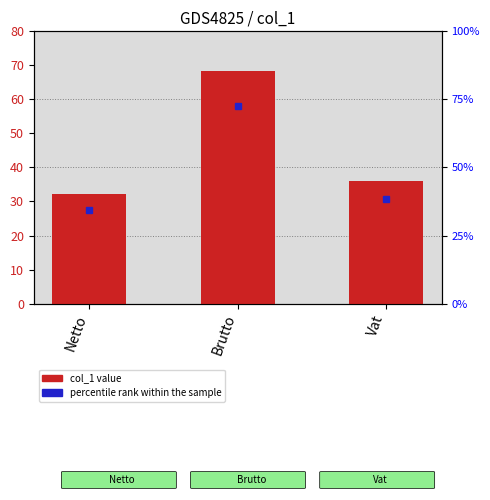

List the labels in order of value, largest first.

Brutto, Vat, Netto